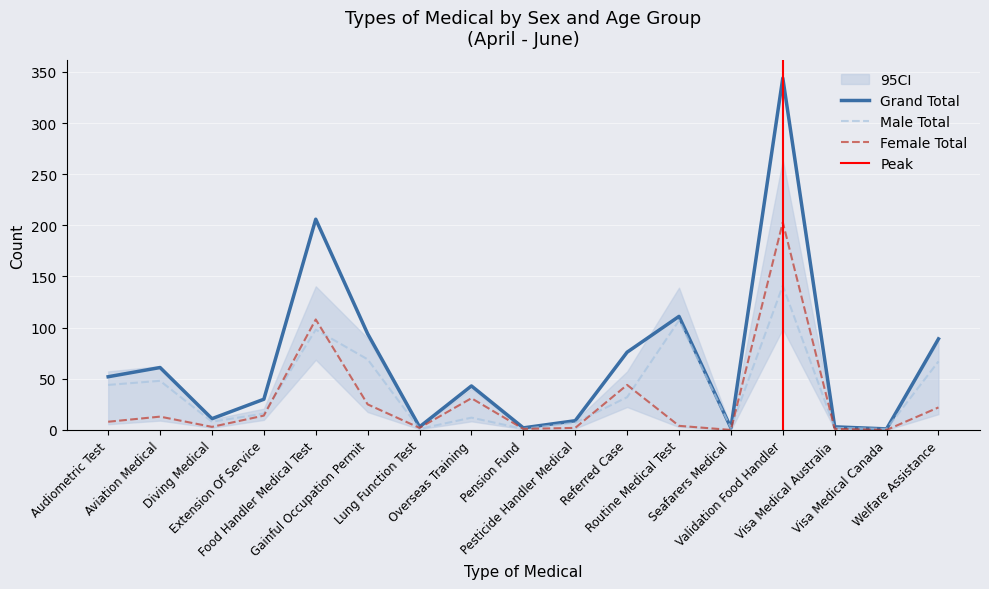

True or false: Grand Total and Male Total intersect in this chart.

False